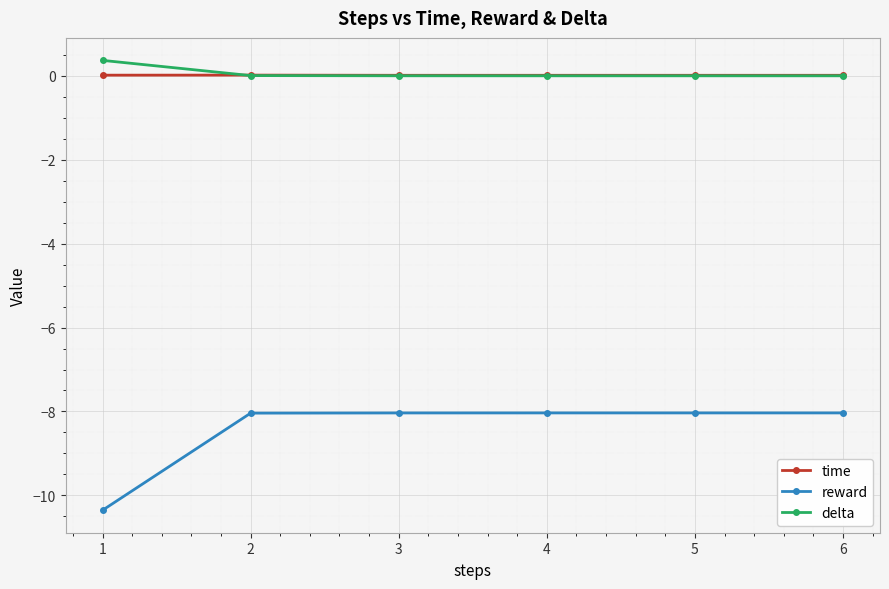

Is it true that time equals 0.0 at 1?

True